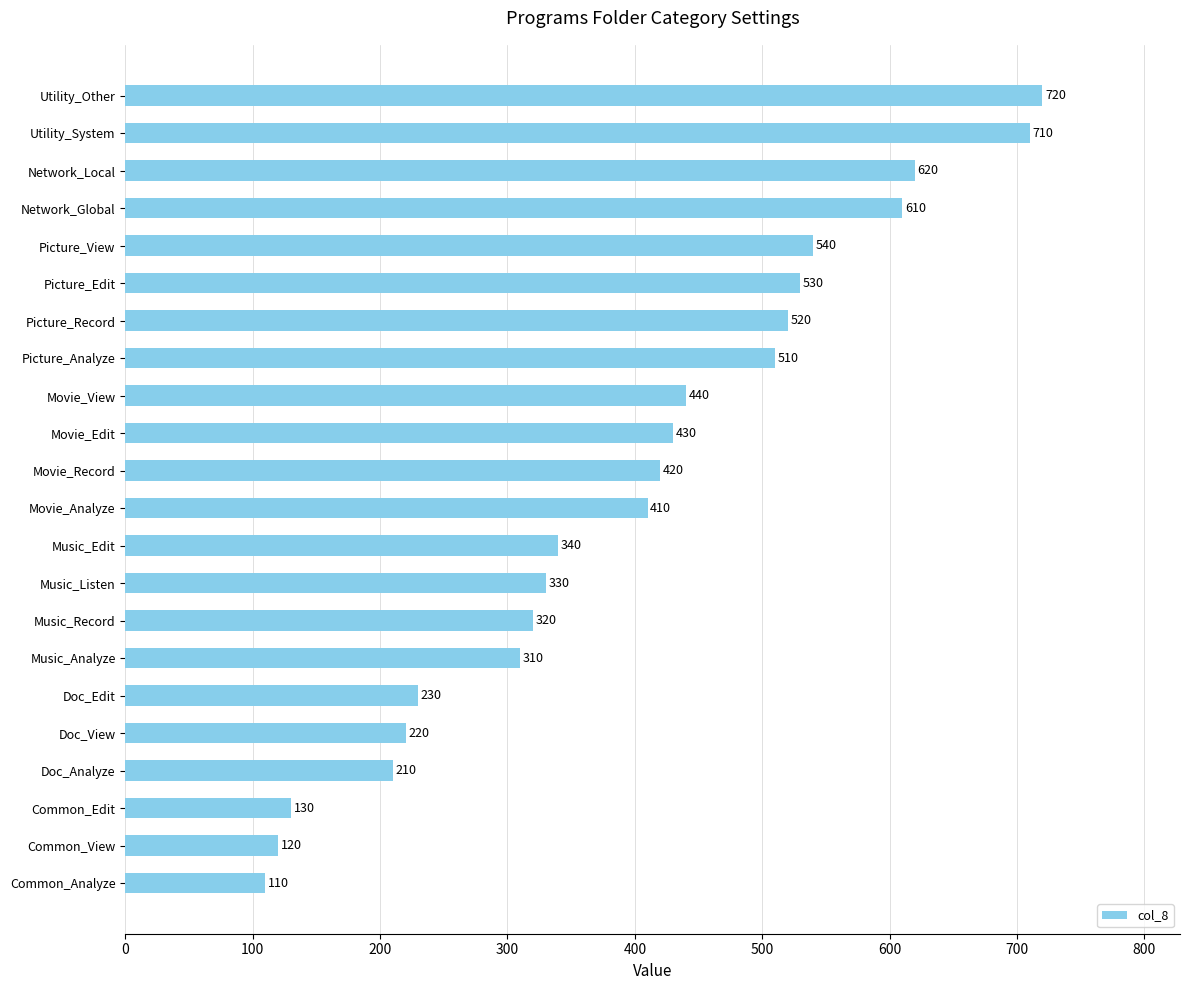

At which label is the value closest to 415?

Movie_Analyze